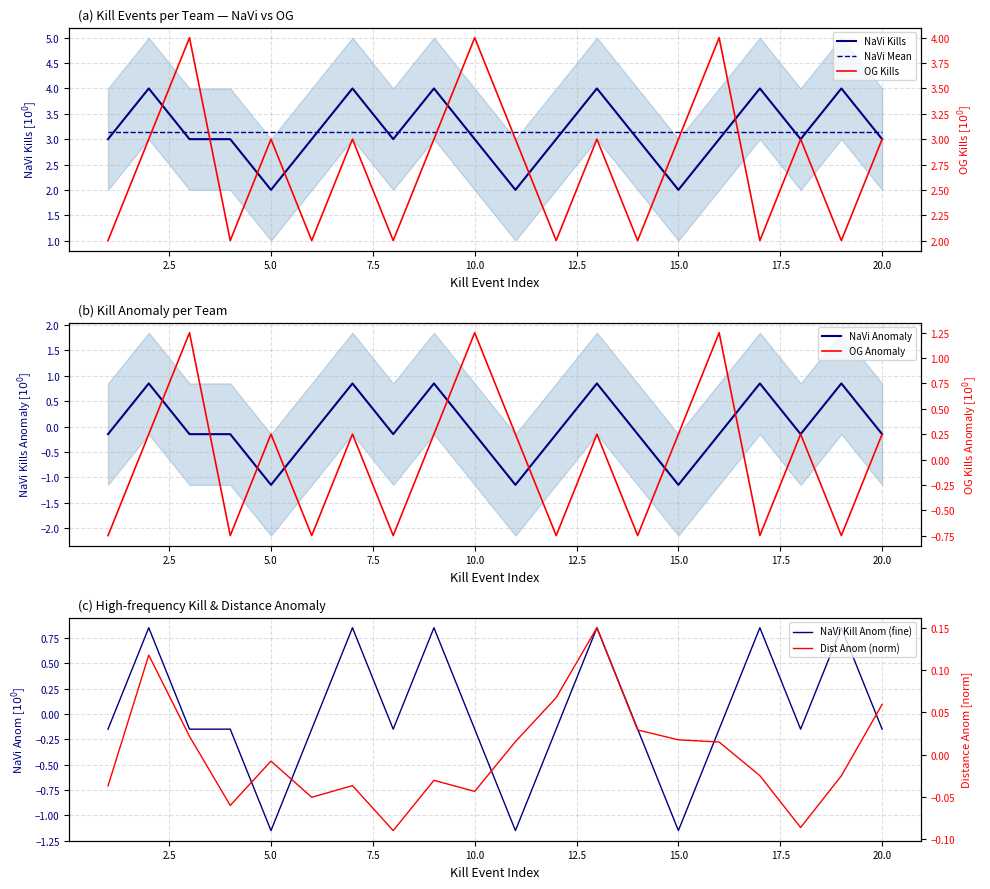

Reading left to right, list all the values displayed in this chart.

NaVi_kills_per_round: 3.0	4.0	3.0	3.0	2.0	3.0	4.0	3.0	4.0	3.0	2.0	3.0	4.0	3.0	2.0	3.0	4.0	3.0	4.0	3.0
OG_kills_per_round: 2.0	3.0	4.0	2.0	3.0	2.0	3.0	2.0	3.0	4.0	3.0	2.0	3.0	2.0	3.0	4.0	2.0	3.0	2.0	3.0
avg_distance: -0.0	0.1	0.0	-0.1	-0.0	-0.1	-0.0	-0.1	-0.0	-0.0	0.0	0.1	0.1	0.0	0.0	0.0	-0.0	-0.1	-0.0	0.1